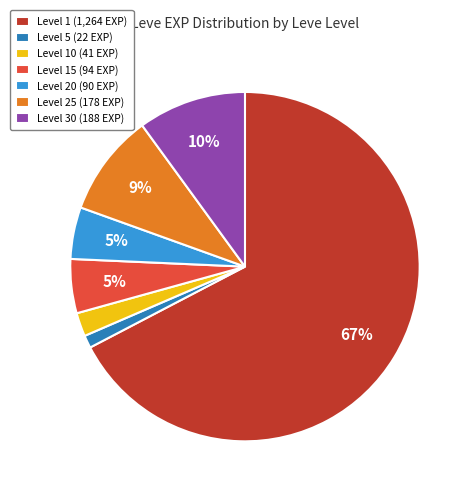

What is the smallest slice in the pie chart?

Level 5 (22 EXP)